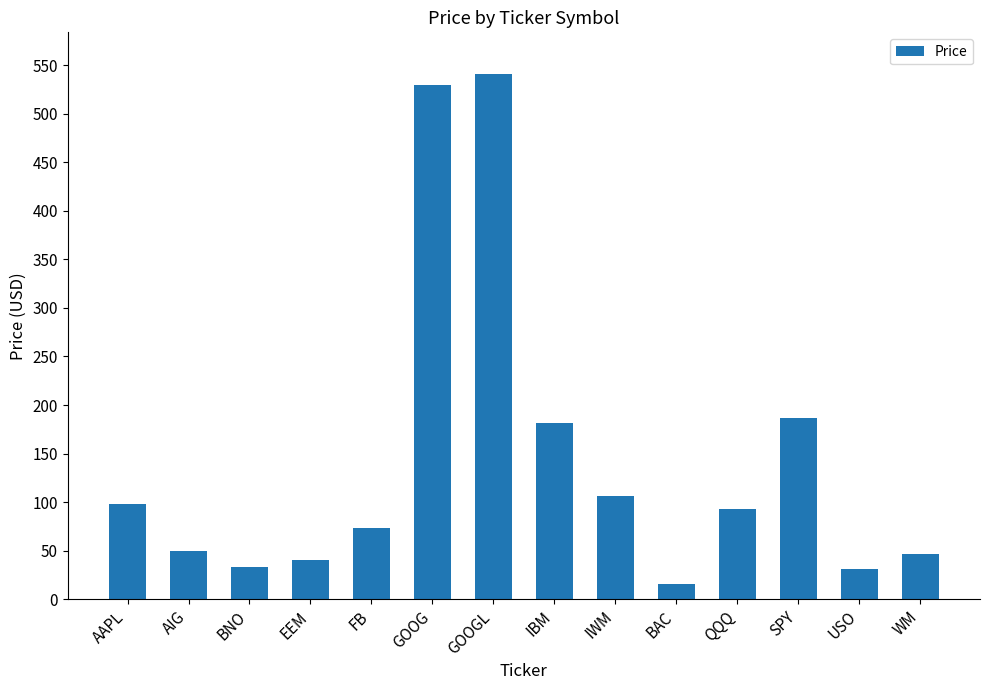

What is the label of the 8th bar from the left?

IBM